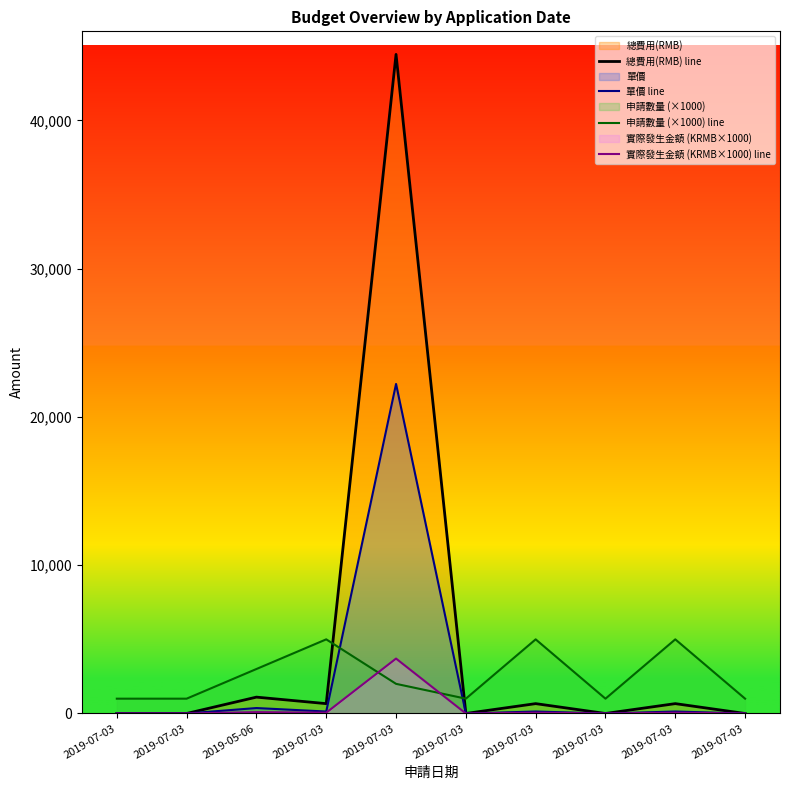

Reading left to right, extract all data points from this chart.

總費用(RMB) line: 1	1	1104	665	44444	1	665	1	665	1
單價 line: 1	1	368	133	22222	1	133	1	133	1
申請數量 (×1000) line: 1000	1000	3000	5000	2000	1000	5000	1000	5000	1000
實際發生金額 (KRMB×1000) line: 0	0	92	55	3704	0	55	0	55	0